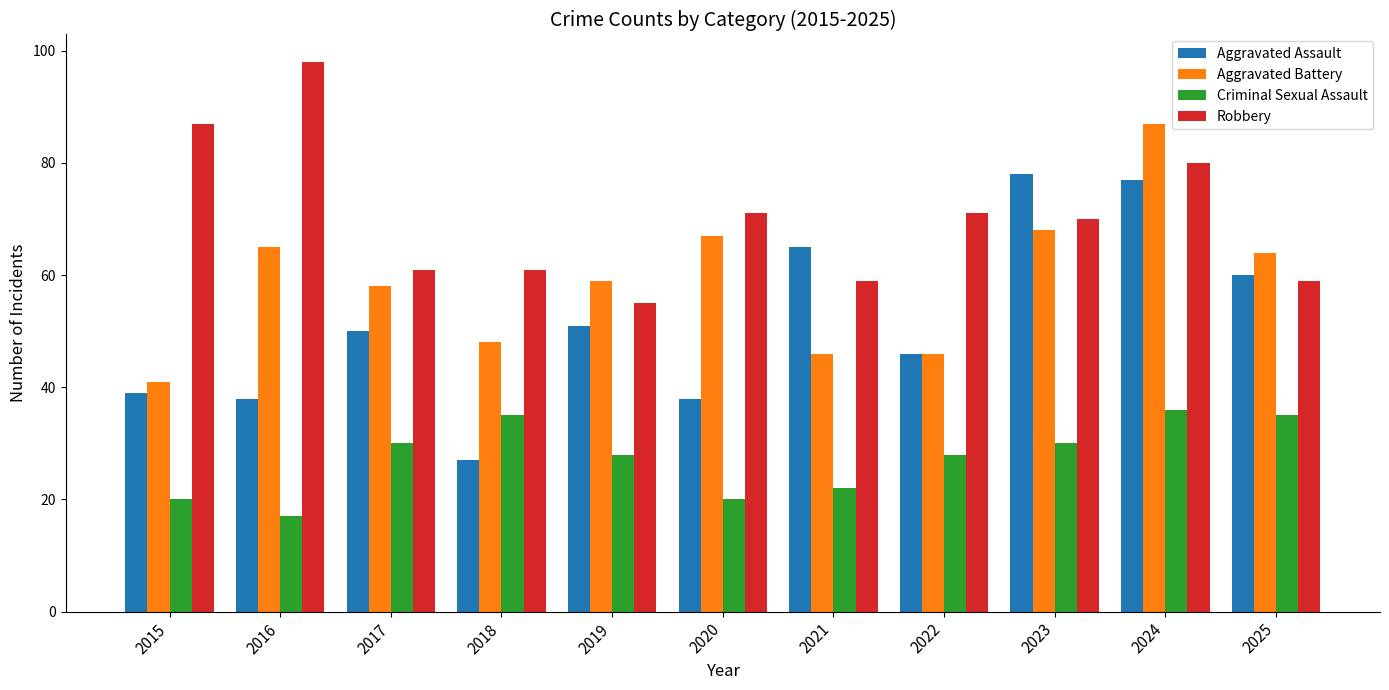

Rank the series by their average value, from highest to lowest.

Robbery, Aggravated Battery, Aggravated Assault, Criminal Sexual Assault